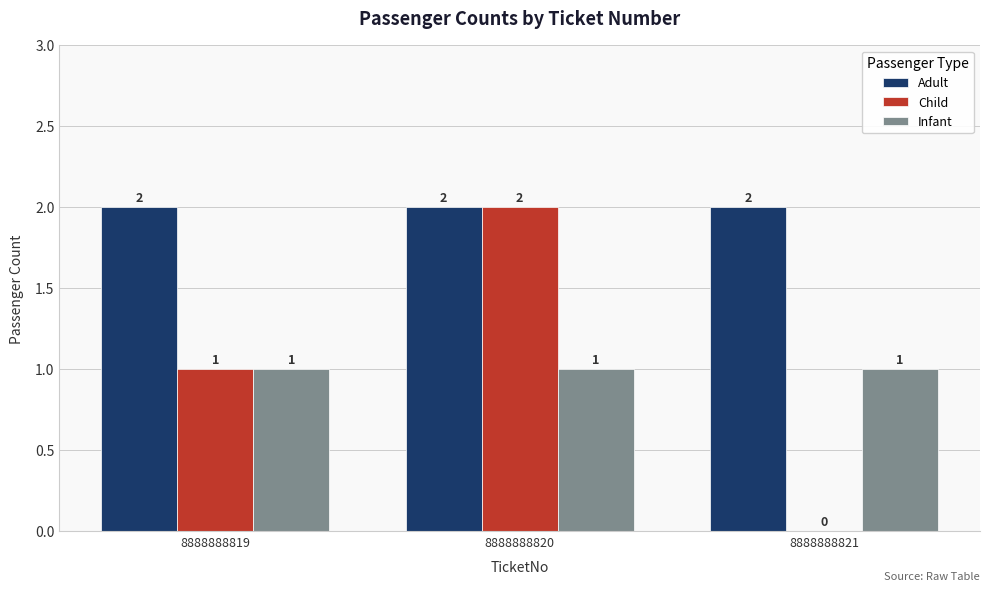

What is the sum of the Infant values at 8888888819 and 8888888820?

2